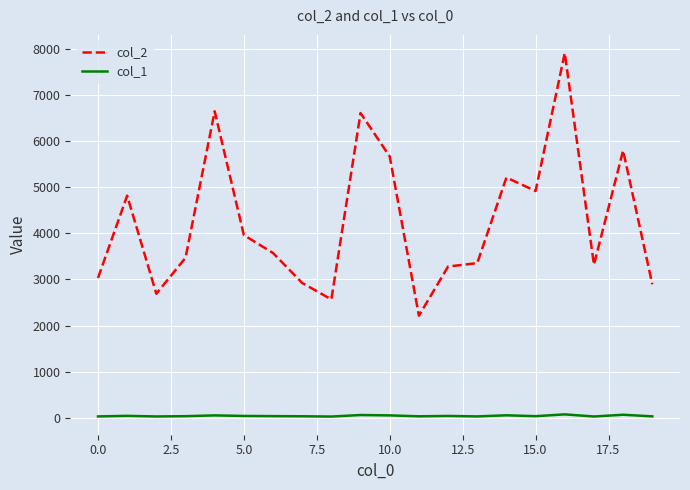

True or false: col_2 and col_1 cross at least once.

False